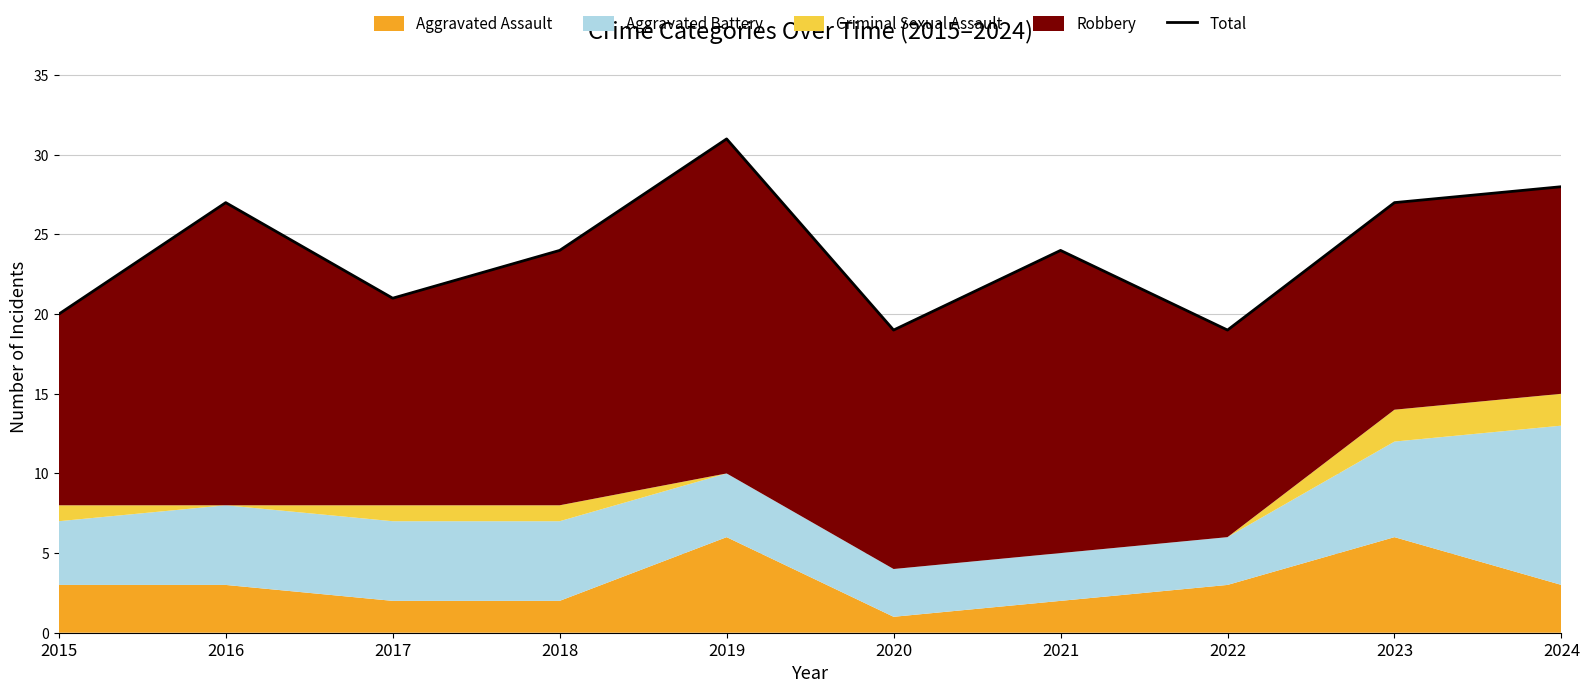

At which category does the data reach its first local valley?

2017